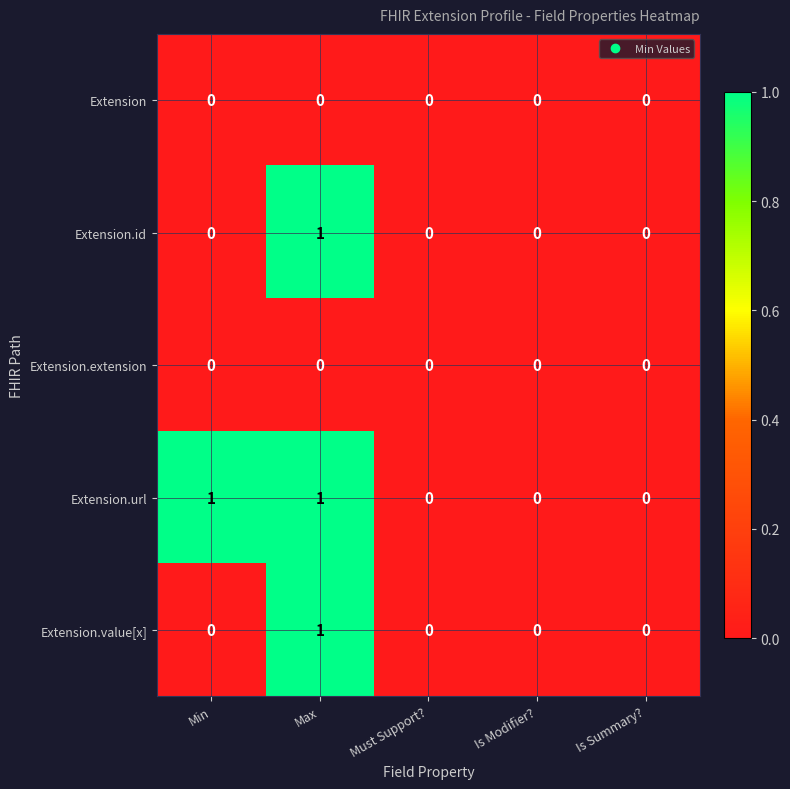

Which series has the largest total across all categories?

Extension.url